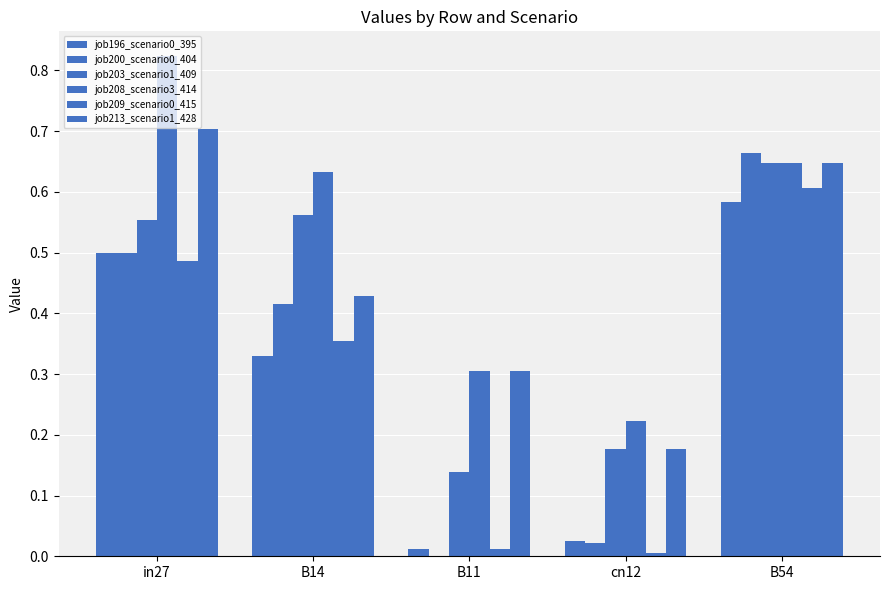

How many groups of bars are there?

5